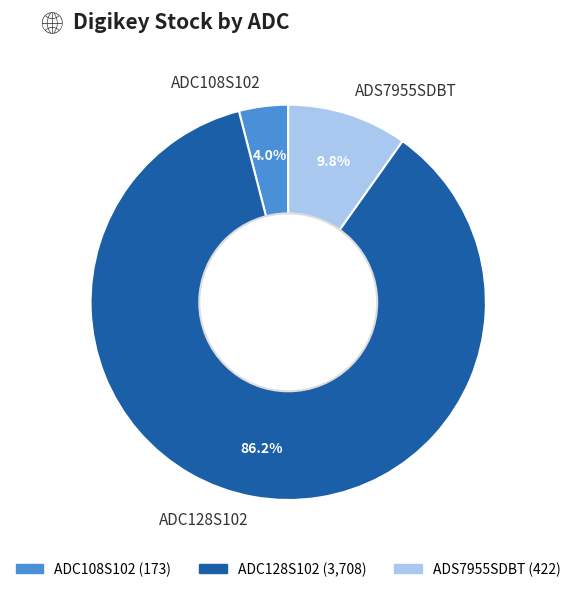

Count the number of slices in the pie.

3